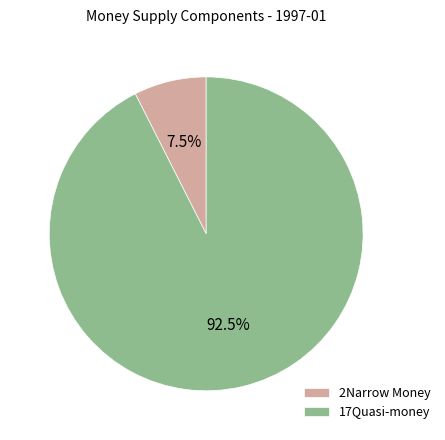

To the nearest percent, what is the difference between the 17Quasi-money and 2Narrow Money slice percentages?

85%